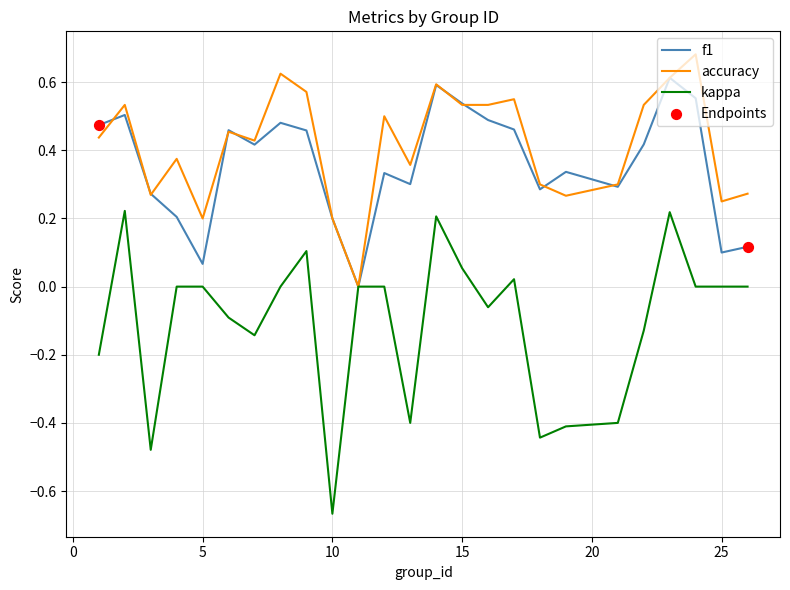

Rank the series by their maximum value, from highest to lowest.

accuracy, f1, kappa